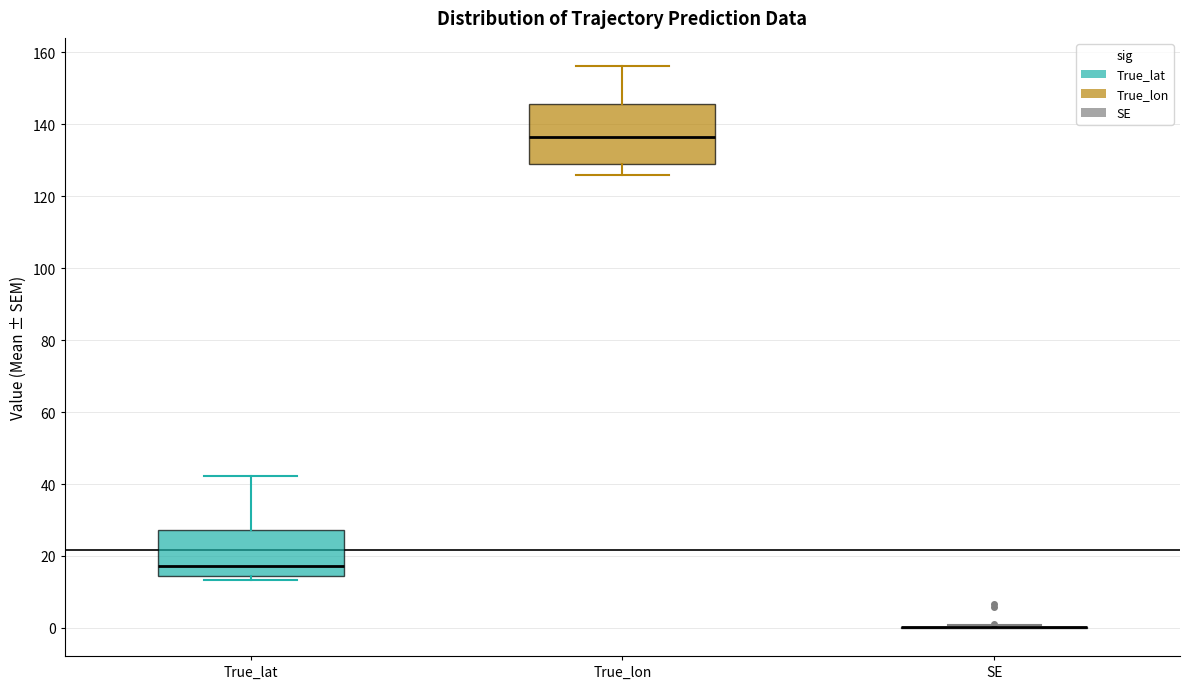

Reading left to right, read every box against the y-axis: the position of its median line, the range the box covers, and the ends of its whiskers. The values are not printed on the chart, so give them approximately, as read against the axis.

True_lat: median 18, box 14 to 28, whiskers 14 (just below the box's lower edge) to 42
True_lon: median 136, box 130 to 146, whiskers 126 to 156
SE: box collapsed to a line at 0, whiskers 0 to 0